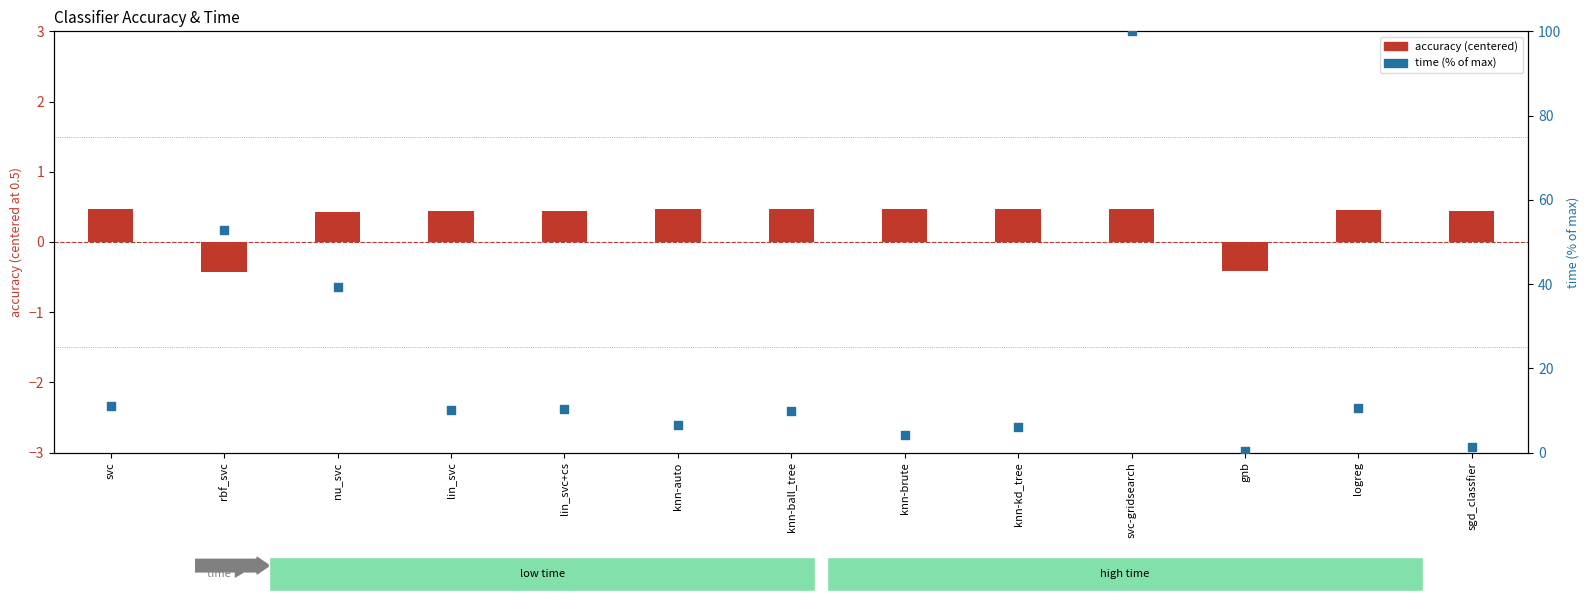

What is the total value across all series at logreg?

11.1